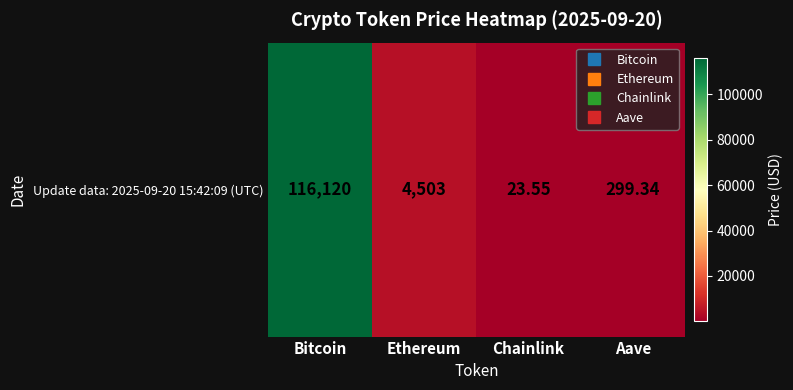

True or false: the data shows 23.6 at Chainlink.

True